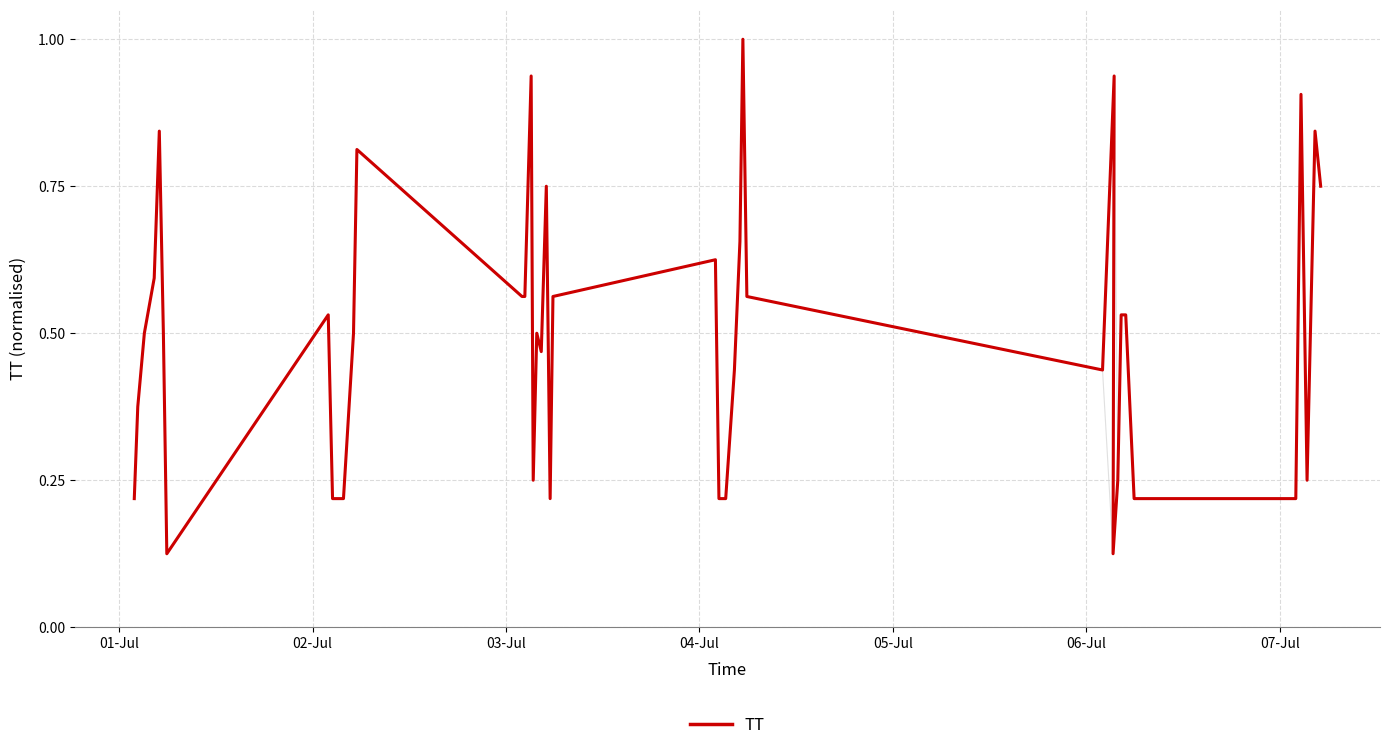

Reading left to right, what are all the values shown in this chart?

0.2	0.4	0.5	0.6	0.8	0.5	0.1	0.5	0.2	0.2	0.5	0.8	0.6	0.6	0.9	0.2	0.5	0.5	0.8	0.2	0.6	0.6	0.2	0.2	0.4	0.7	1.0	0.6	0.4	0.9	0.1	0.2	0.5	0.5	0.2	0.2	0.9	0.2	0.8	0.8